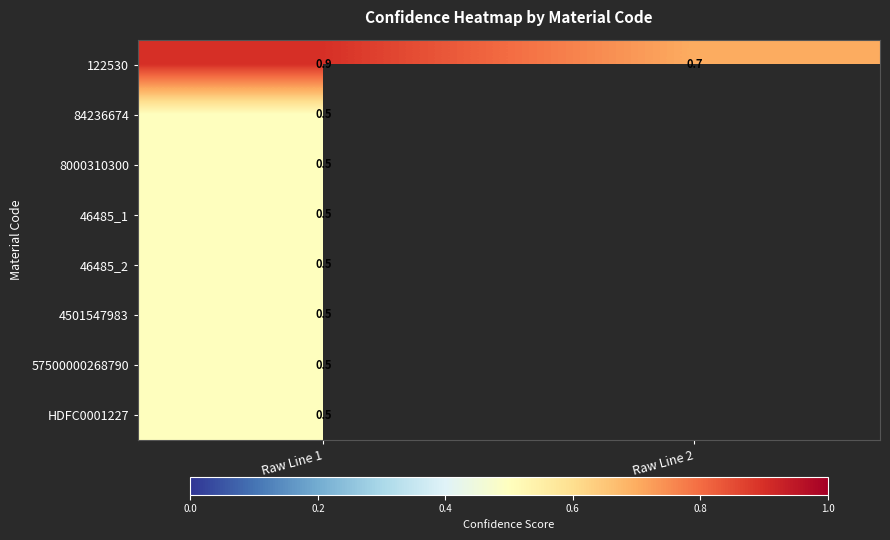

What is the total value across all series at Raw Line 1?

4.4